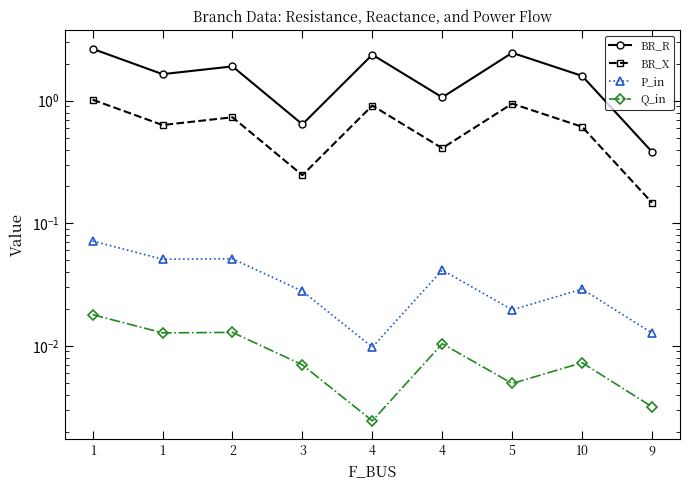

Between 1 and 9, which series saw the biggest shift?

BR_R